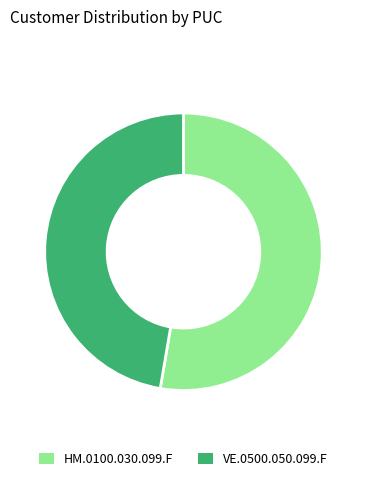

Rank the categories by value from highest to lowest.

HM.0100.030.099.F, VE.0500.050.099.F